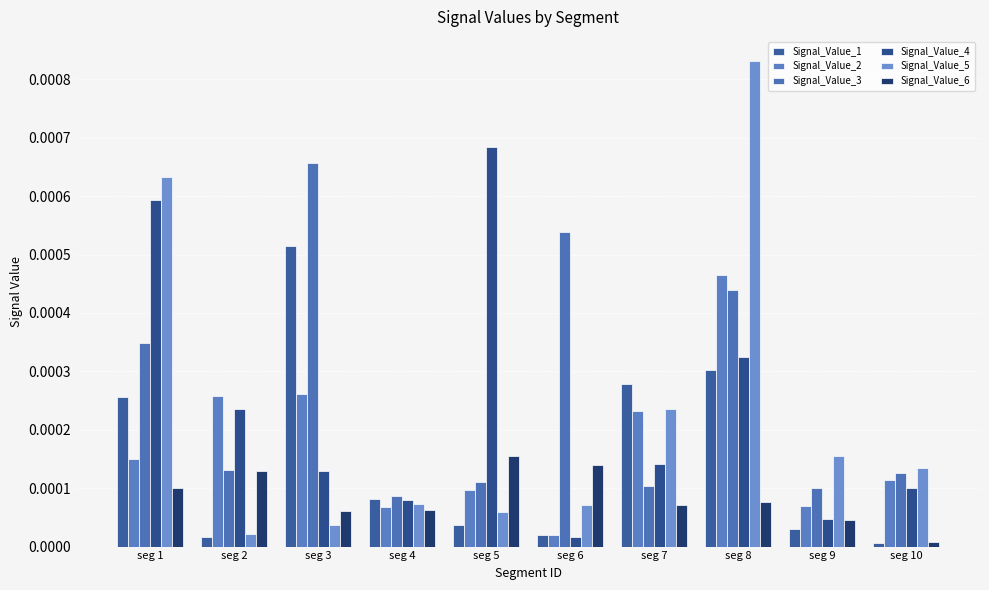

Is it true that Signal_Value_1 equals 0.0 at seg 6?

True